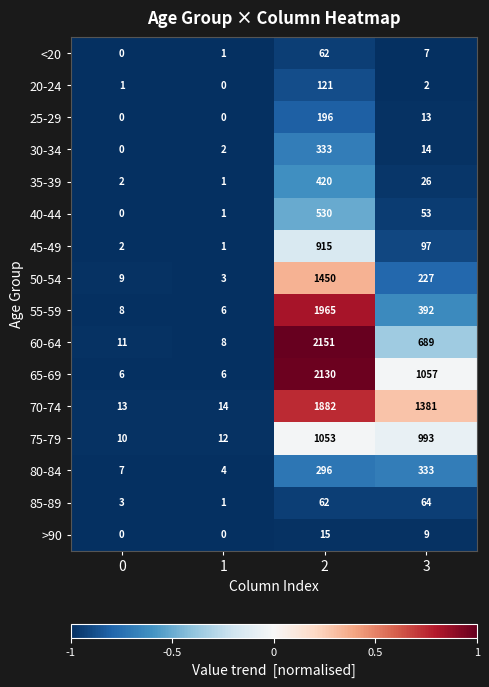

Which series has the largest total across all categories?

70-74